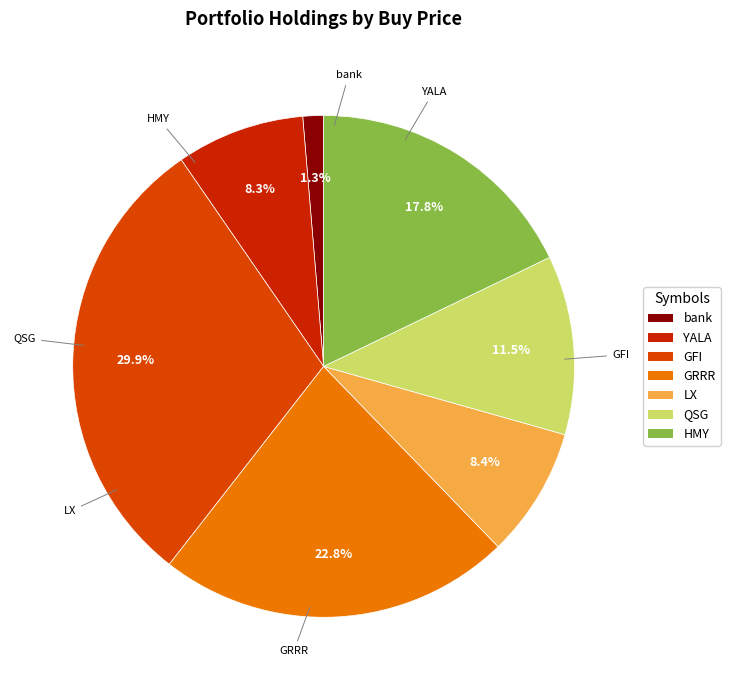

Count the number of slices in the pie.

7